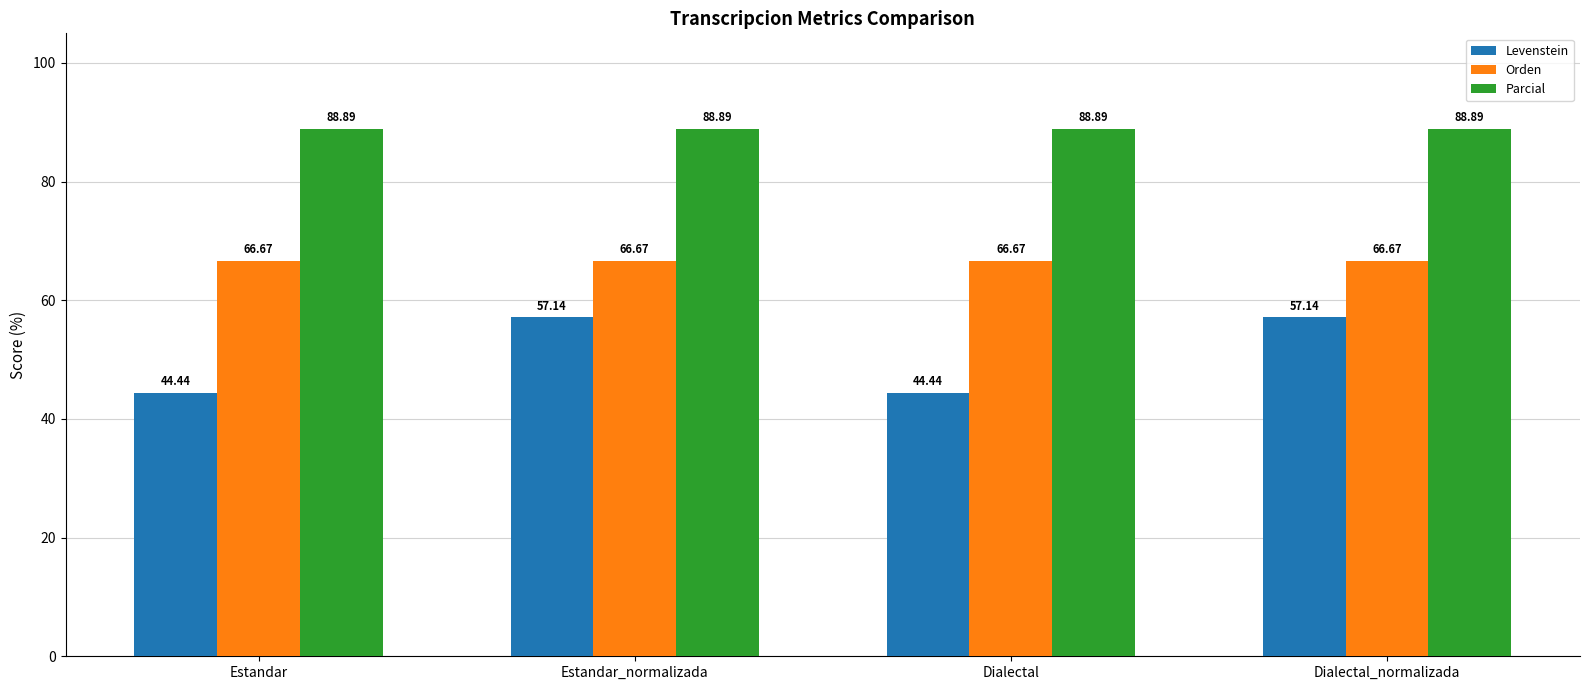

At how many categories does at least one series exceed 61?

4